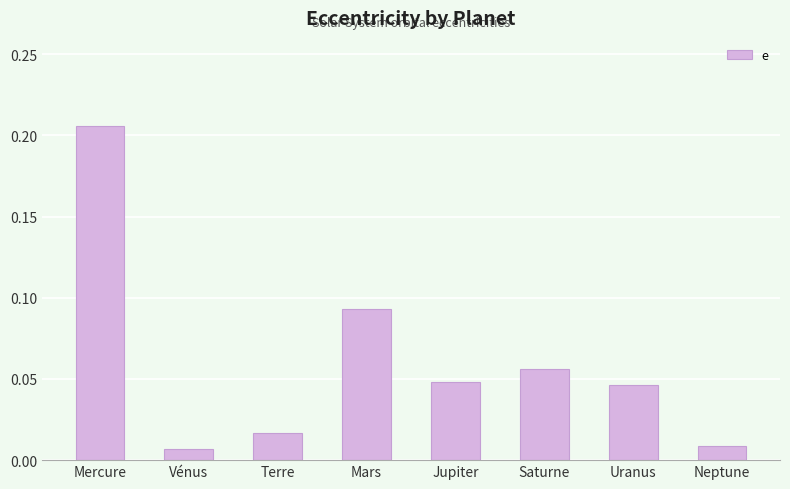

What position from the right is Saturne?

3